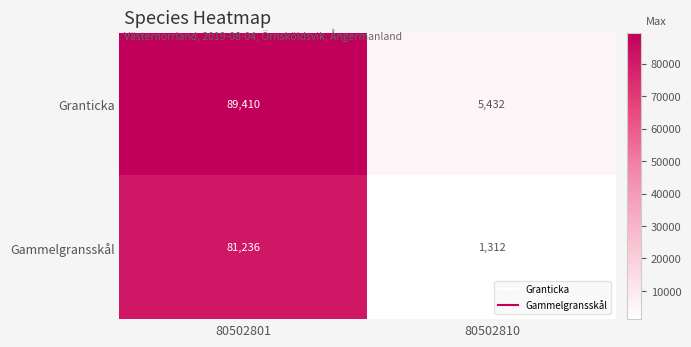

At which category is the sum across all series the highest?

80502801